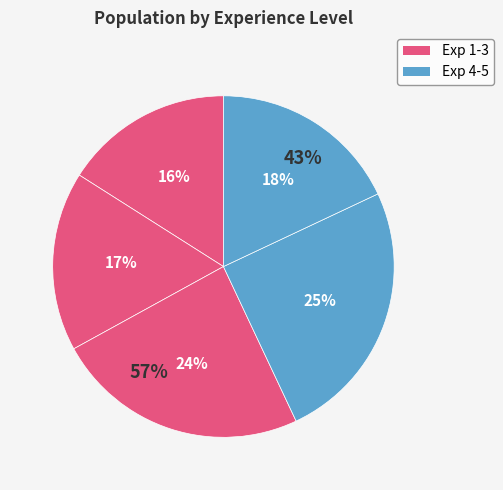

The 5 slice represents 18% of the pie. True or false?

True